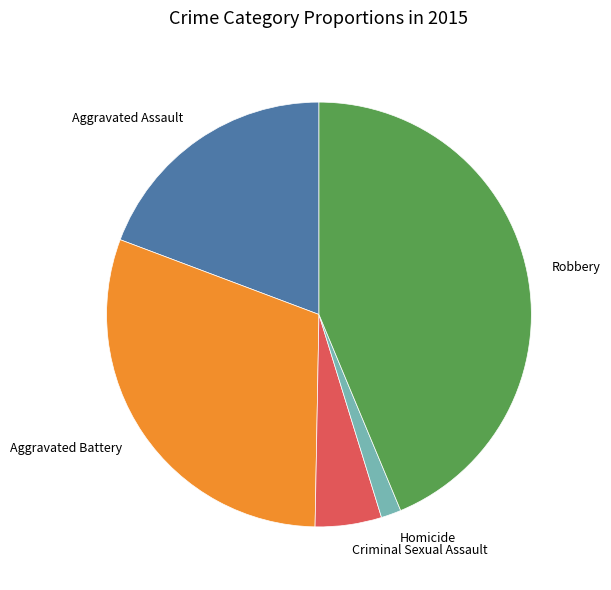

Is it true that Criminal Sexual Assault is 5% of the pie?

True